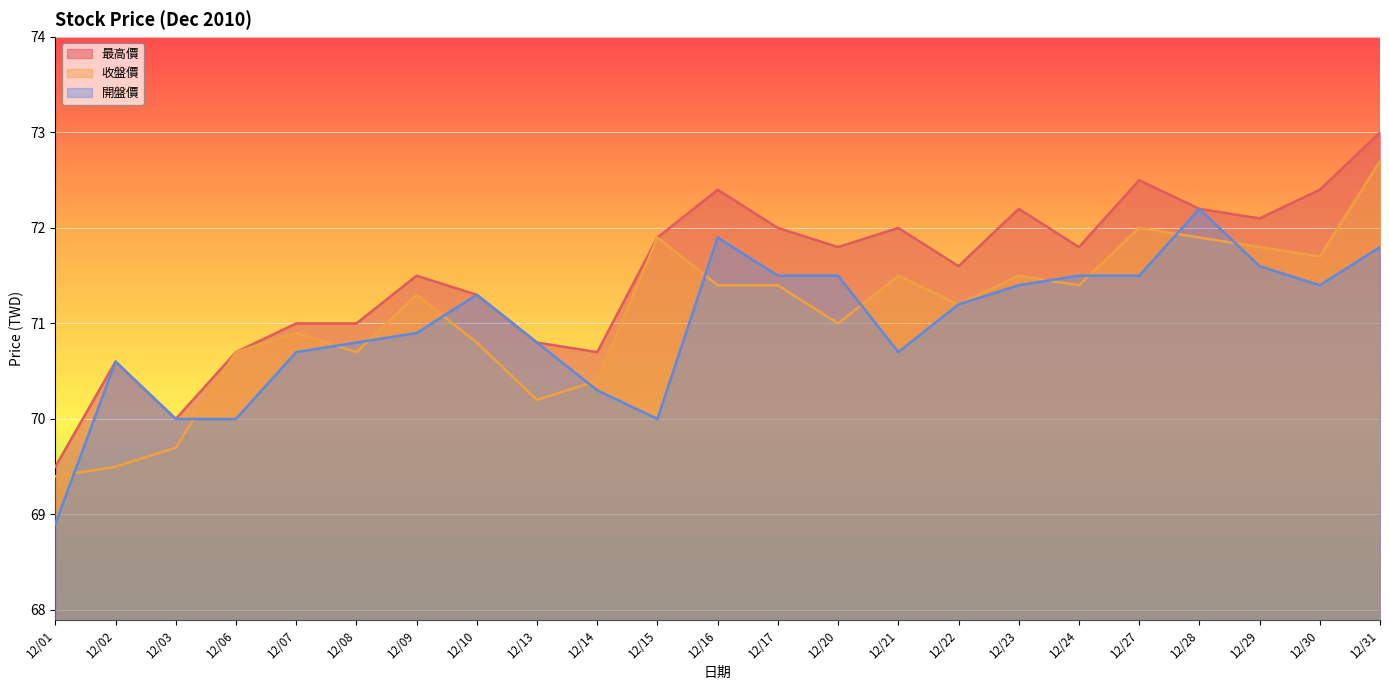

Reading left to right, extract all data points from this chart.

收盤價: 69.4	69.5	69.7	70.7	70.9	70.7	71.3	70.8	70.2	70.4	71.9	71.4	71.4	71.0	71.5	71.2	71.5	71.4	72.0	71.9	71.8	71.7	72.7
最高價: 69.5	70.6	70.0	70.7	71.0	71.0	71.5	71.3	70.8	70.7	71.9	72.4	72.0	71.8	72.0	71.6	72.2	71.8	72.5	72.2	72.1	72.4	73.0
開盤價: 68.9	70.6	70.0	70.0	70.7	70.8	70.9	71.3	70.8	70.3	70.0	71.9	71.5	71.5	70.7	71.2	71.4	71.5	71.5	72.2	71.6	71.4	71.8